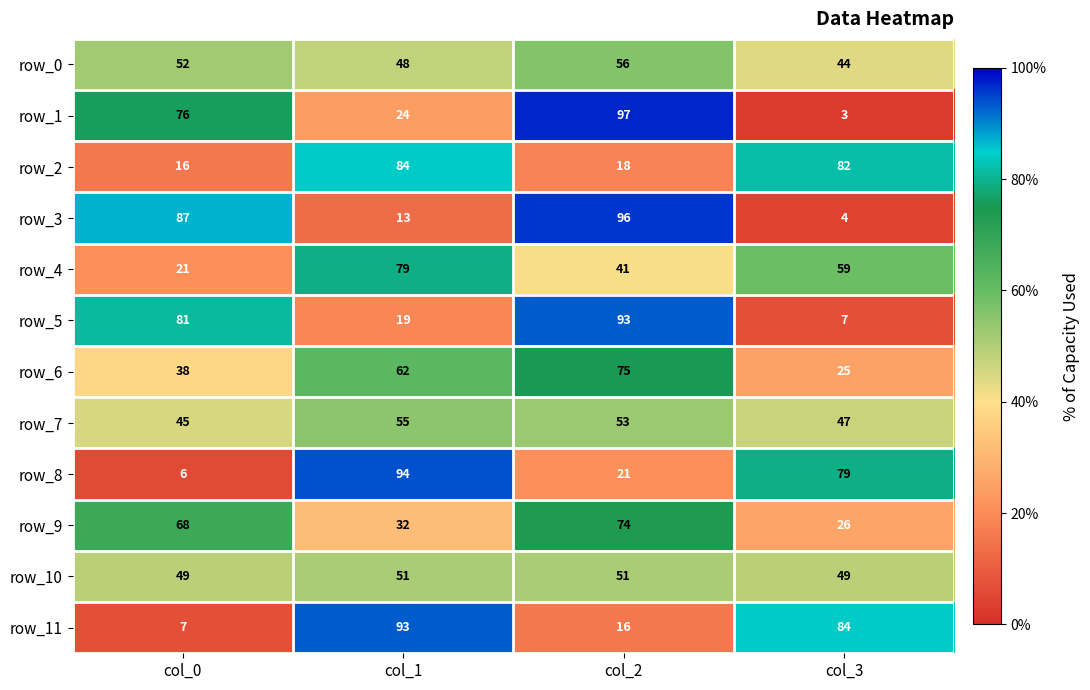

Which series has the largest range (max minus min)?

row_1